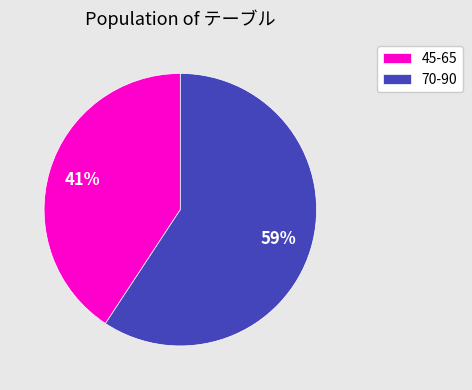

Count the number of slices in the pie.

2